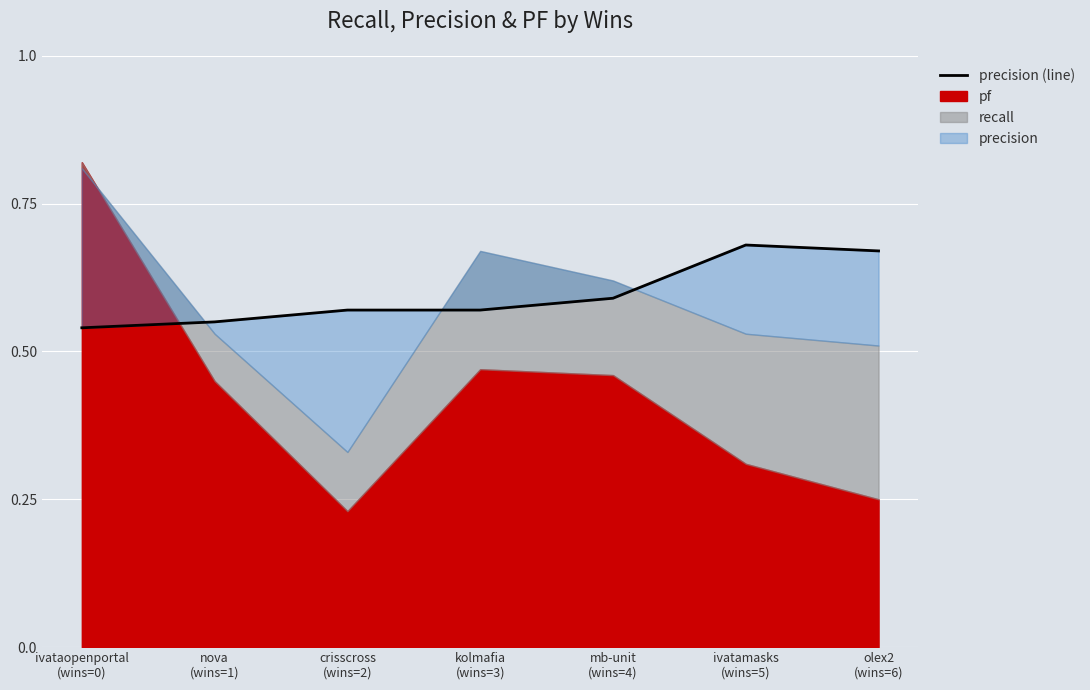

List the labels in order of value, smallest first.

ivataopenportal
(wins=0), nova
(wins=1), crisscross
(wins=2), kolmafia
(wins=3), mb-unit
(wins=4), olex2
(wins=6), ivatamasks
(wins=5)